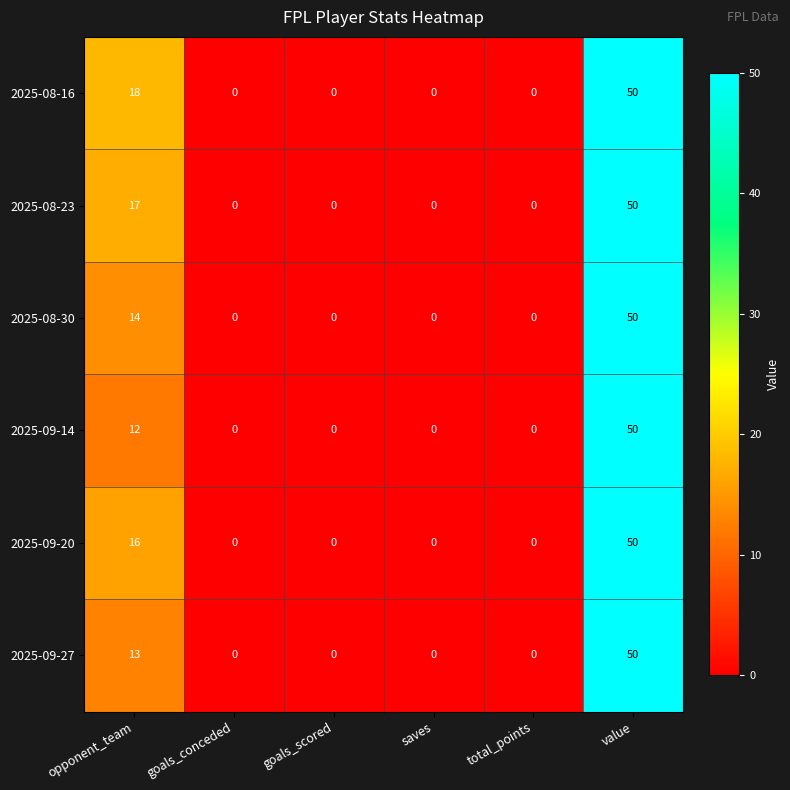

What is the average value of the 2025-09-14 series?

10